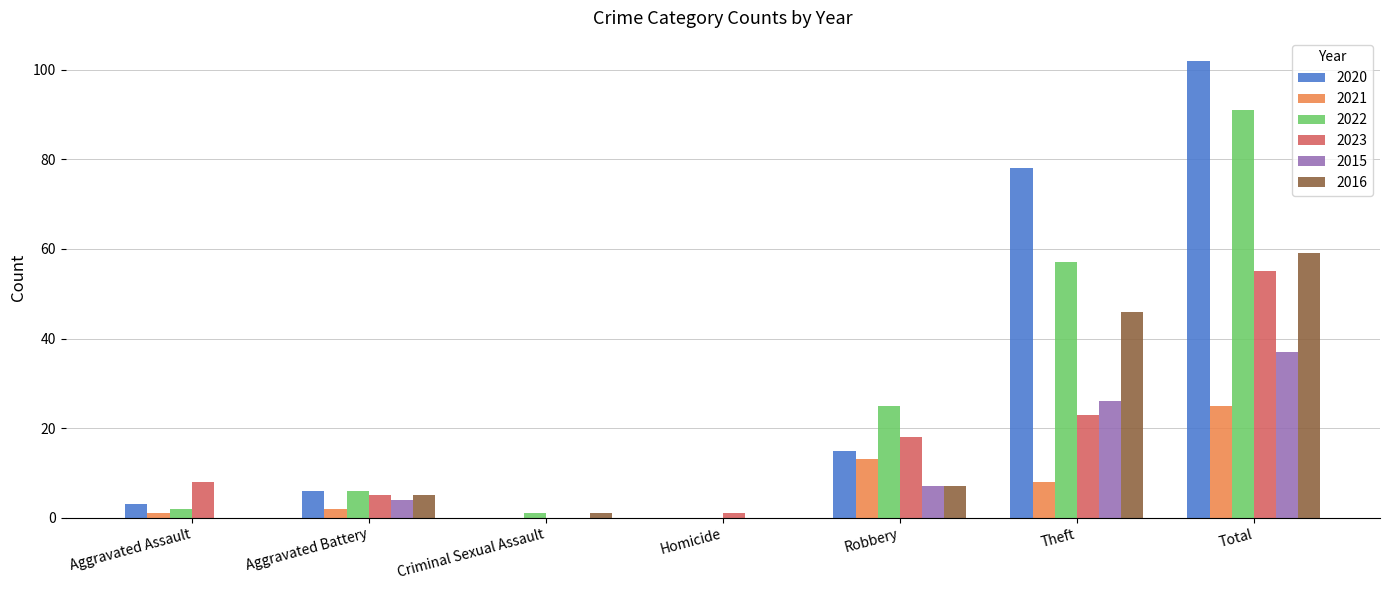

Reading left to right, transcribe all the data shown in this chart.

2020: Aggravated Assault=3	Aggravated Battery=6	Criminal Sexual Assault=0	Homicide=0	Robbery=15	Theft=78	Total=102
2021: Aggravated Assault=1	Aggravated Battery=2	Criminal Sexual Assault=0	Homicide=0	Robbery=13	Theft=8	Total=25
2022: Aggravated Assault=2	Aggravated Battery=6	Criminal Sexual Assault=1	Homicide=0	Robbery=25	Theft=57	Total=91
2023: Aggravated Assault=8	Aggravated Battery=5	Criminal Sexual Assault=0	Homicide=1	Robbery=18	Theft=23	Total=55
2015: Aggravated Assault=0	Aggravated Battery=4	Criminal Sexual Assault=0	Homicide=0	Robbery=7	Theft=26	Total=37
2016: Aggravated Assault=0	Aggravated Battery=5	Criminal Sexual Assault=1	Homicide=0	Robbery=7	Theft=46	Total=59